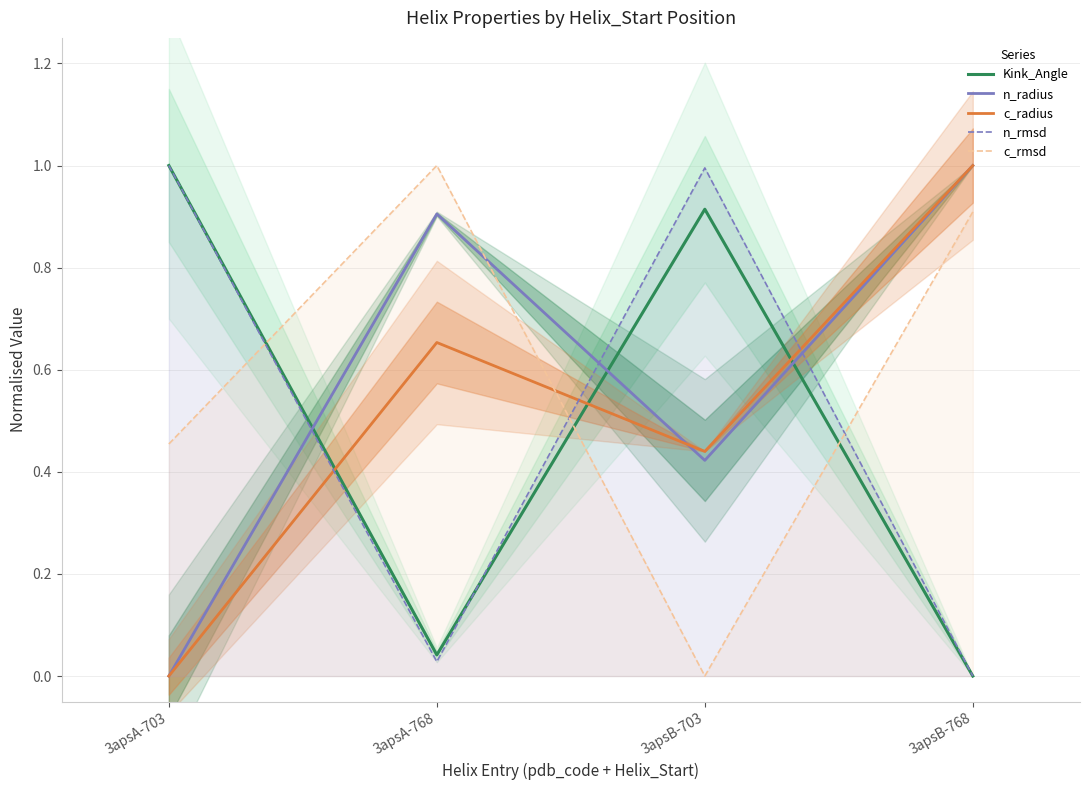

Does the chart have visible grid lines?

Yes